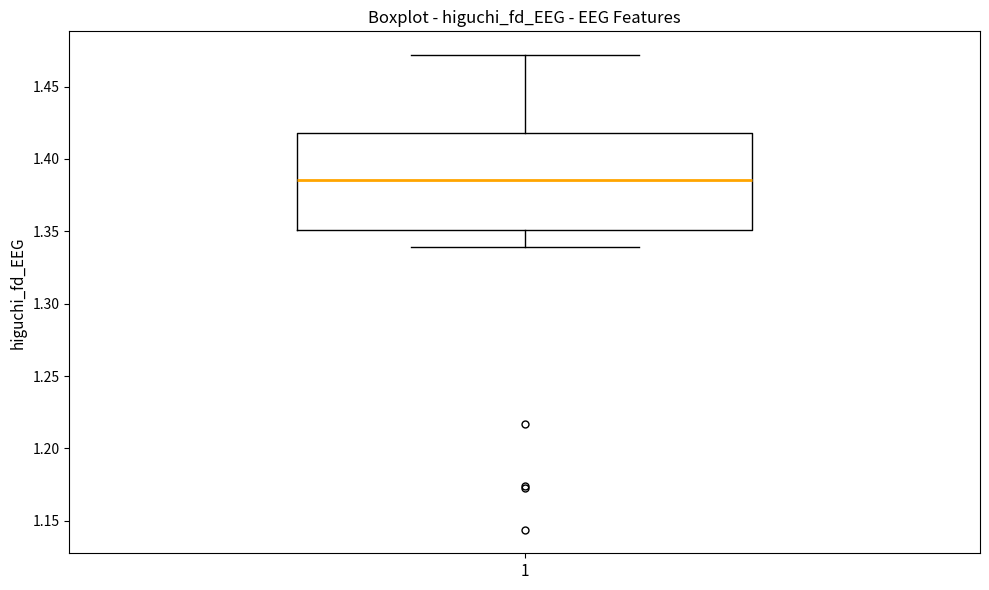

Transcribe this box plot: give where the median line is, the range the box spans, and where the two whiskers end, as read against the y-axis. The values are not printed on the chart, so give them approximately, as read against the axis.

median 1.385, box 1.350 to 1.420, whiskers 1.340 to 1.470